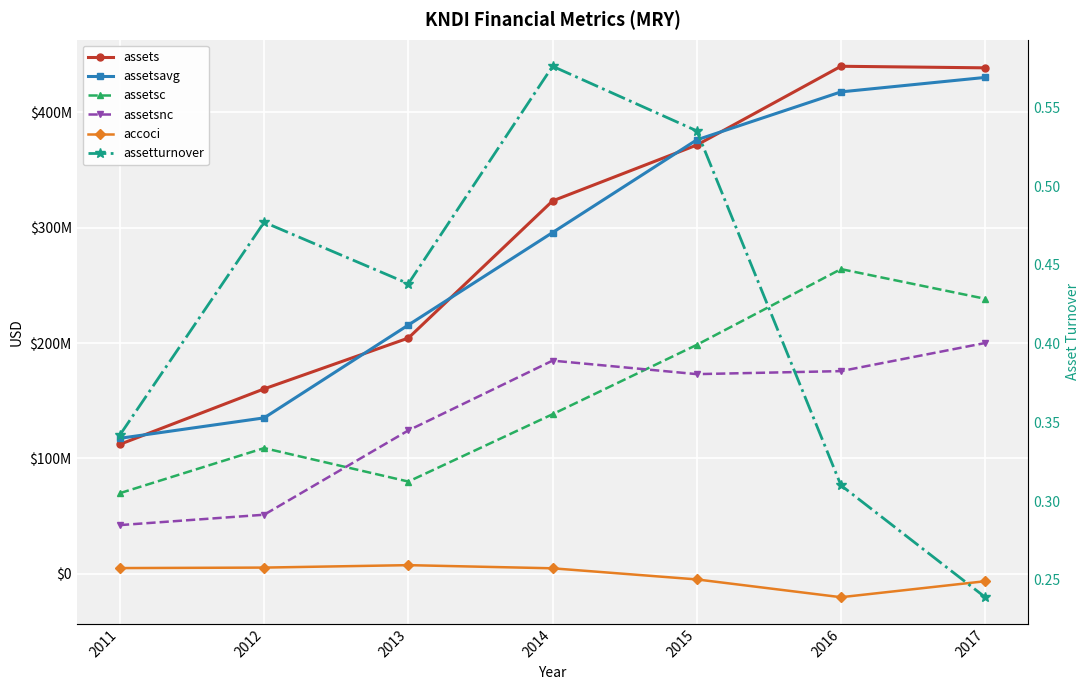

After their last crossing, which series has the higher values: assetsc or assetsnc?

assetsc